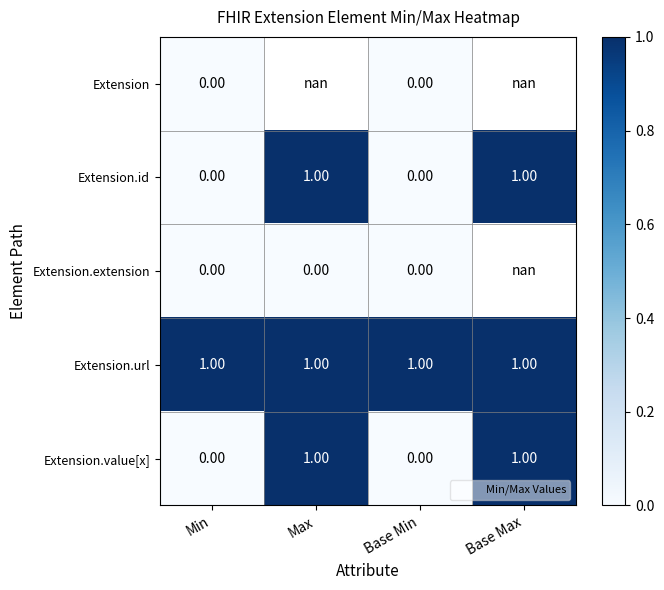

Is it true that Extension.url equals 1.0 at Base Min?

True